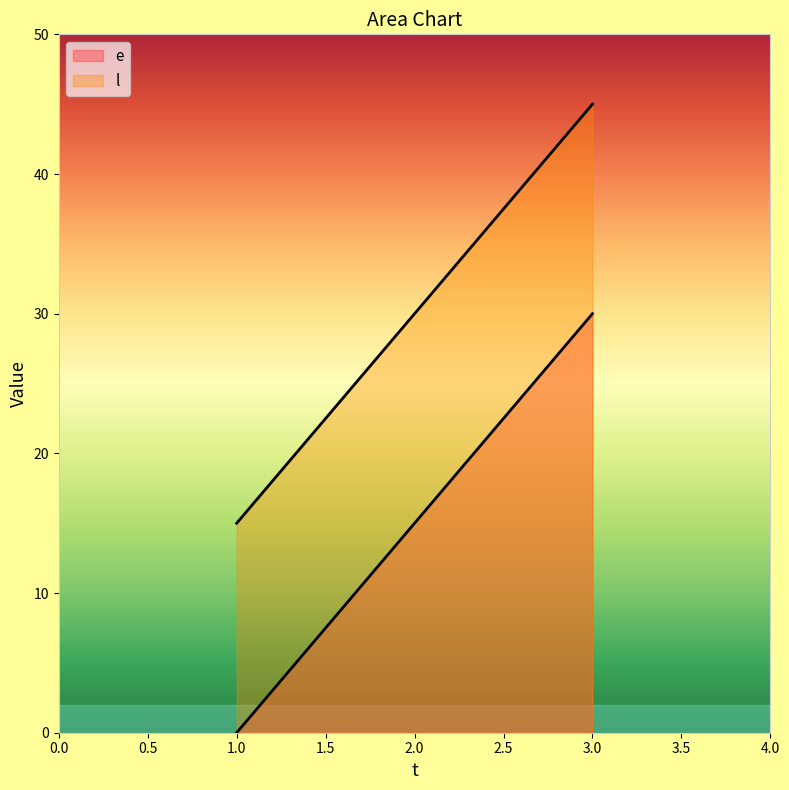

Where does the l series first go above 30?

3